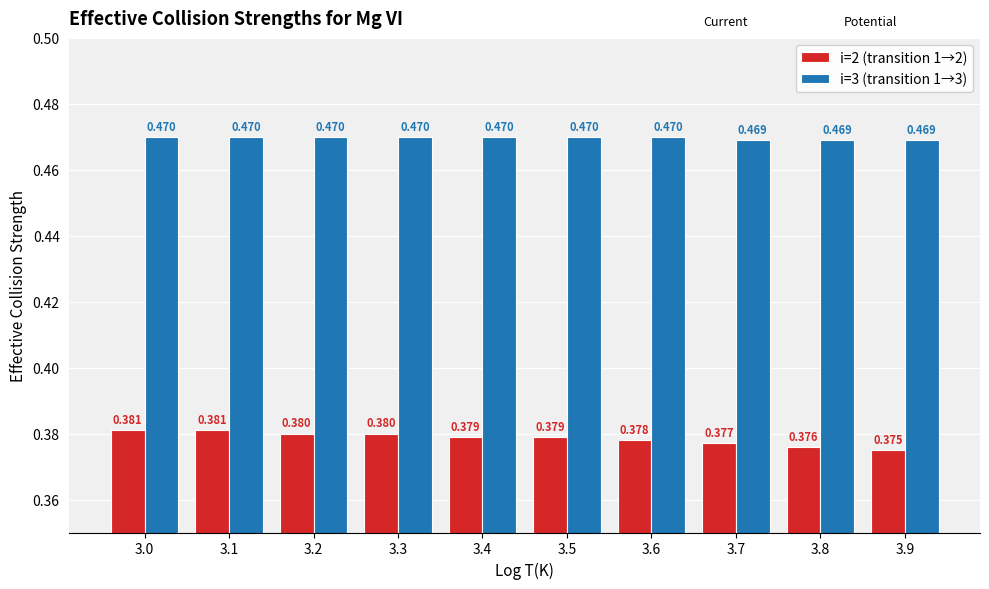

Is the value of i=3 (transition 1→3) at 3.7 greater than the value of i=2 (transition 1→2) at 3.3?

Yes